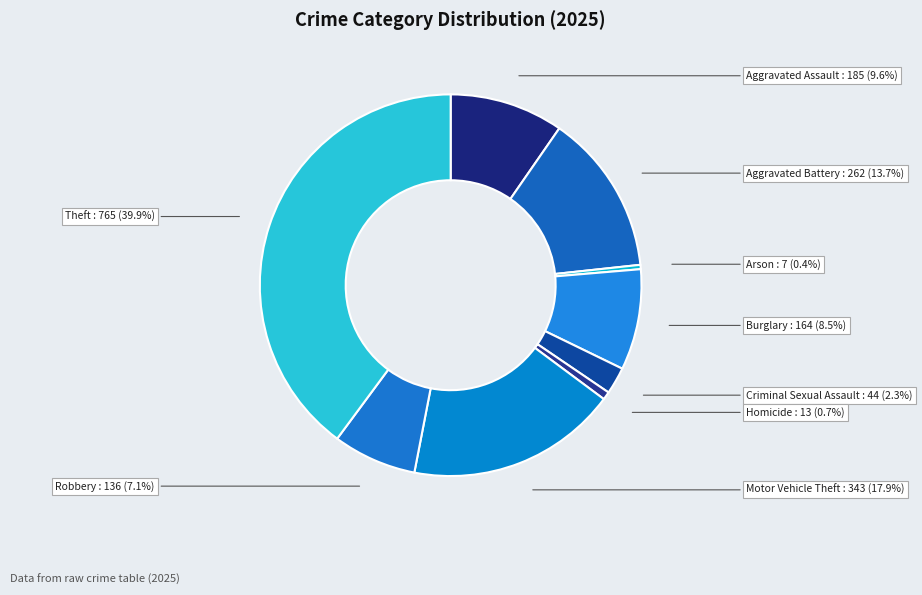

What portion of the pie excludes Motor Vehicle Theft?

82.1%